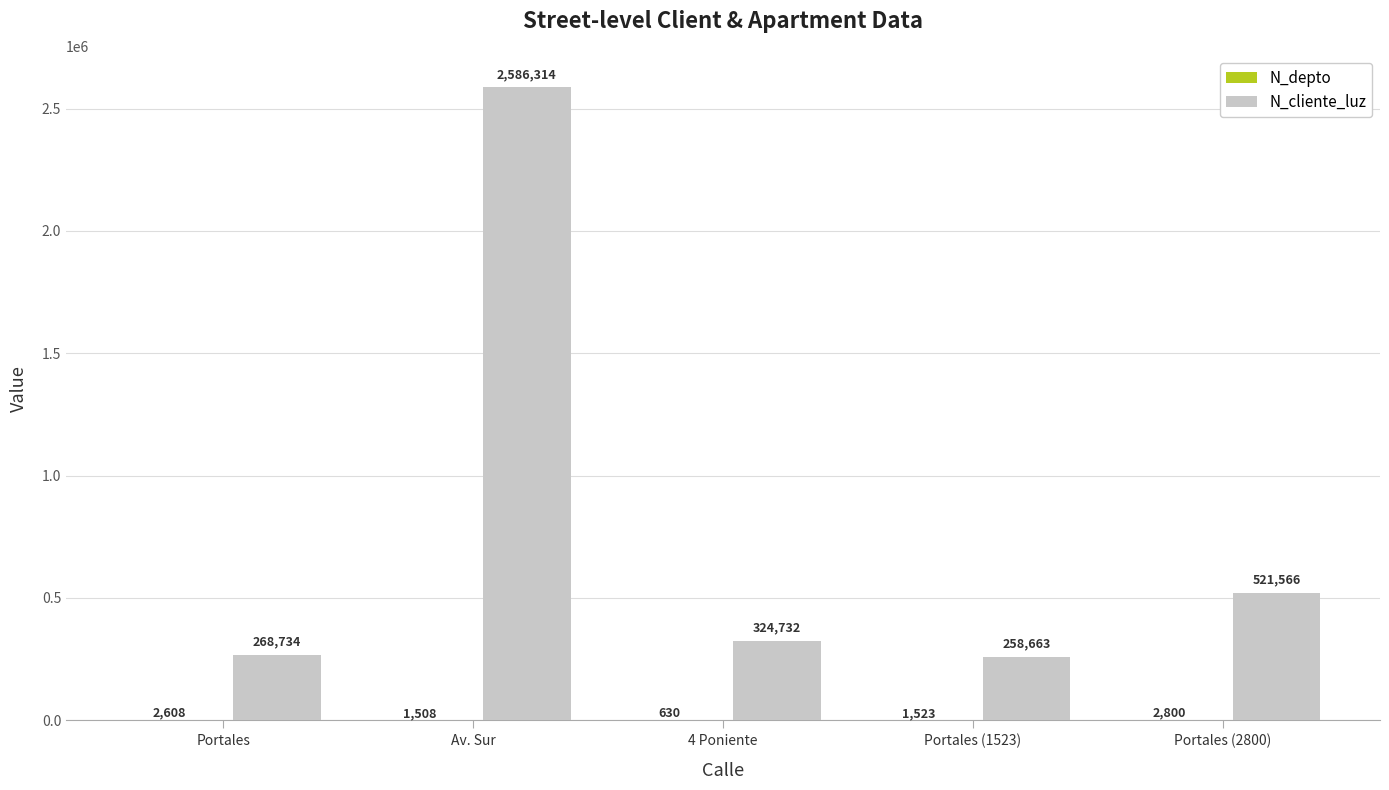

Which series has the largest total across all categories?

N_cliente_luz